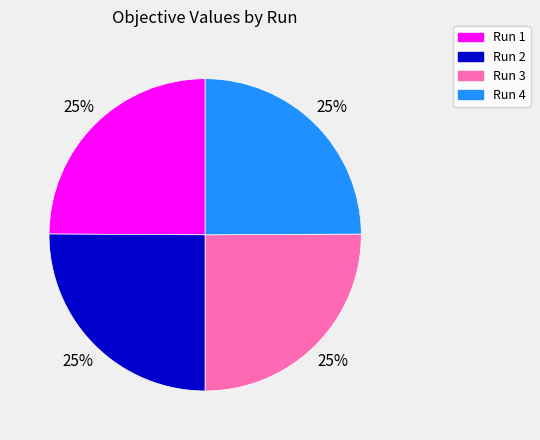

The Run 2 slice represents 25% of the pie. True or false?

True